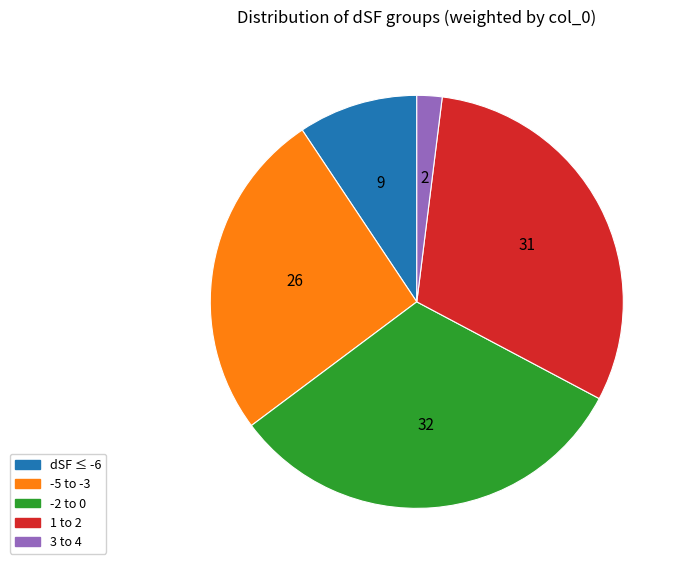

Rank the categories by value from highest to lowest.

-2 to 0, 1 to 2, -5 to -3, dSF ≤ -6, 3 to 4